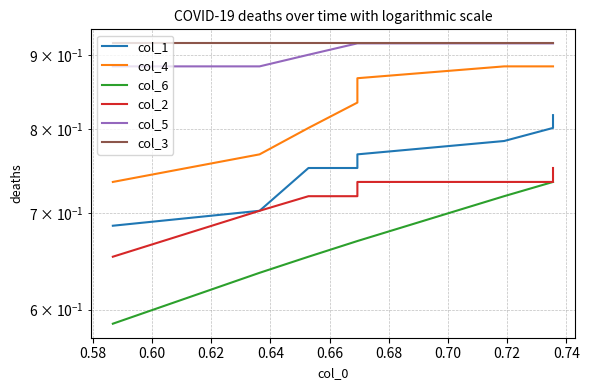

What is the value of the col_6 point at the 9th from the left?

0.7